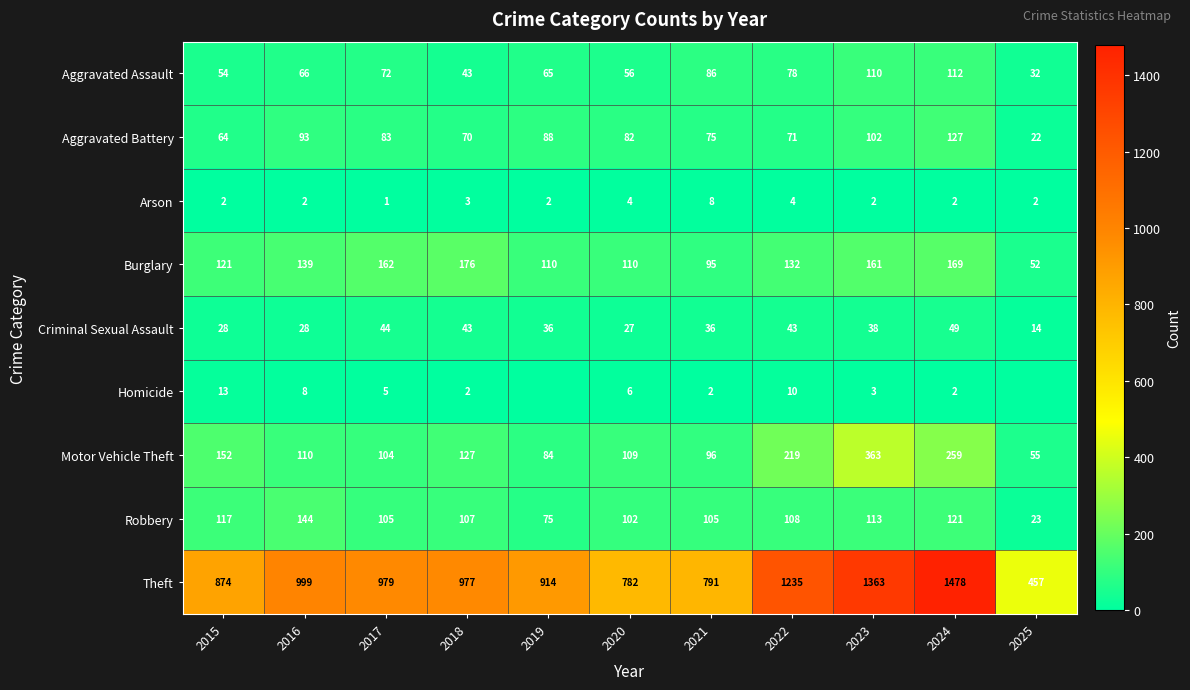

Is the value of Robbery at 2024 greater than the value of Arson at 2018?

Yes